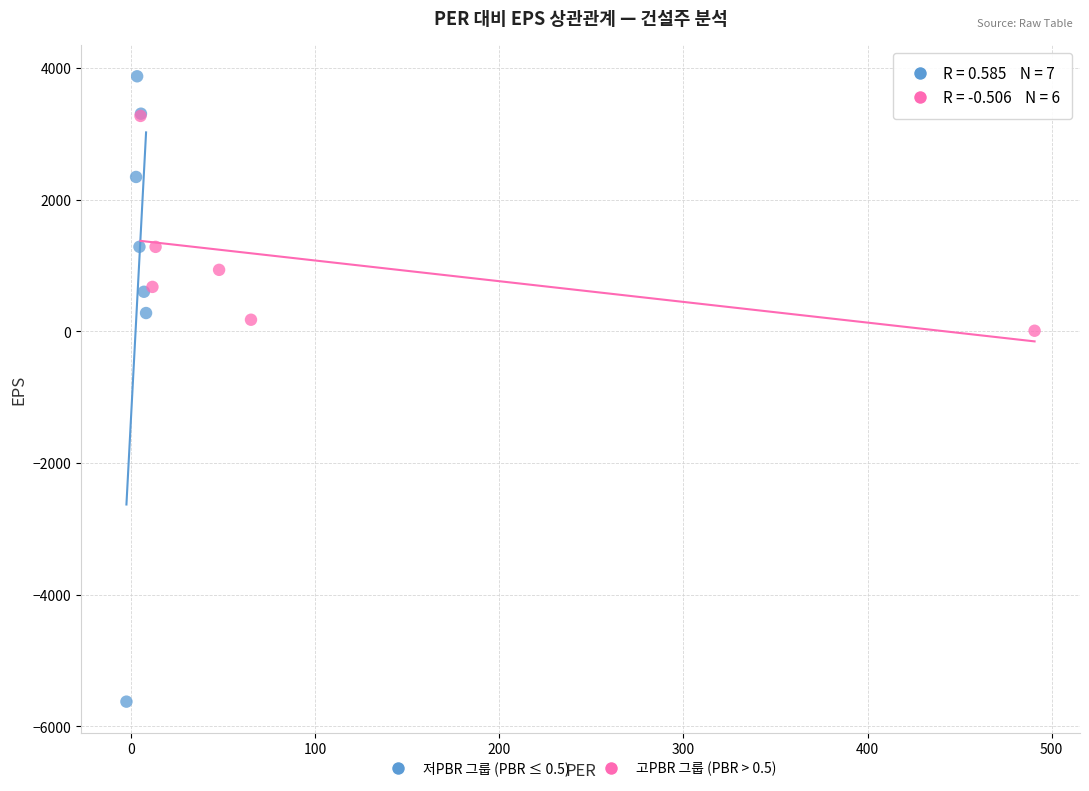

Which series contains the lowest Y value?

저PBR 그룹 (PBR ≤ 0.5)